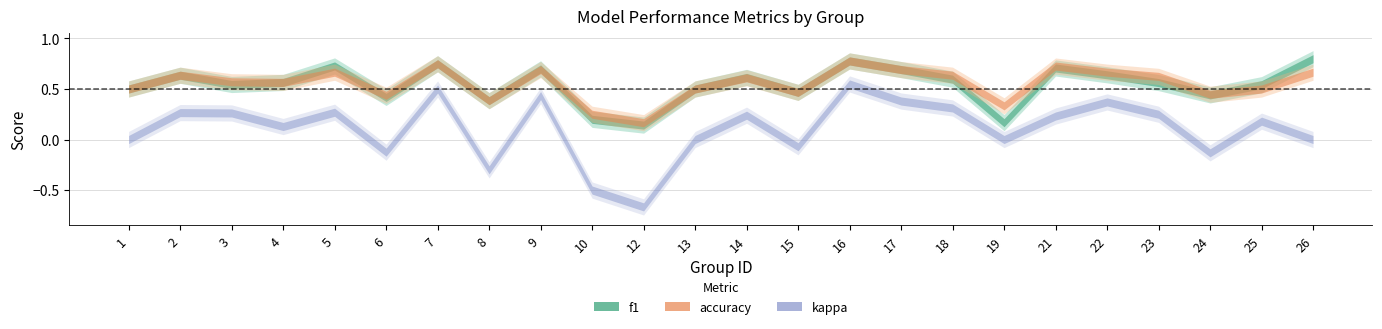

True or false: kappa and accuracy cross at least once.

False